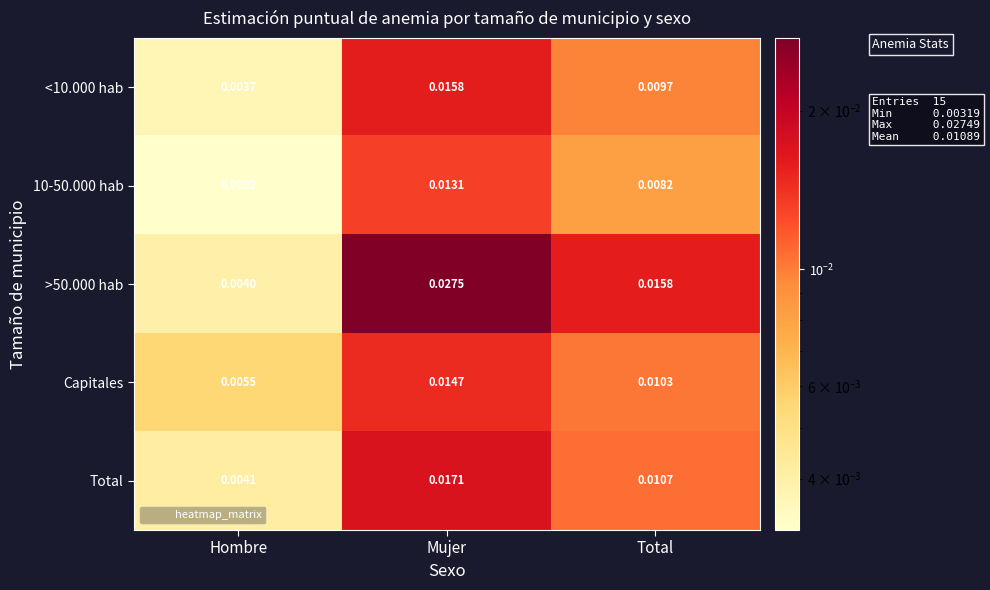

At which label is <10.000 hab closest to 0?

Hombre